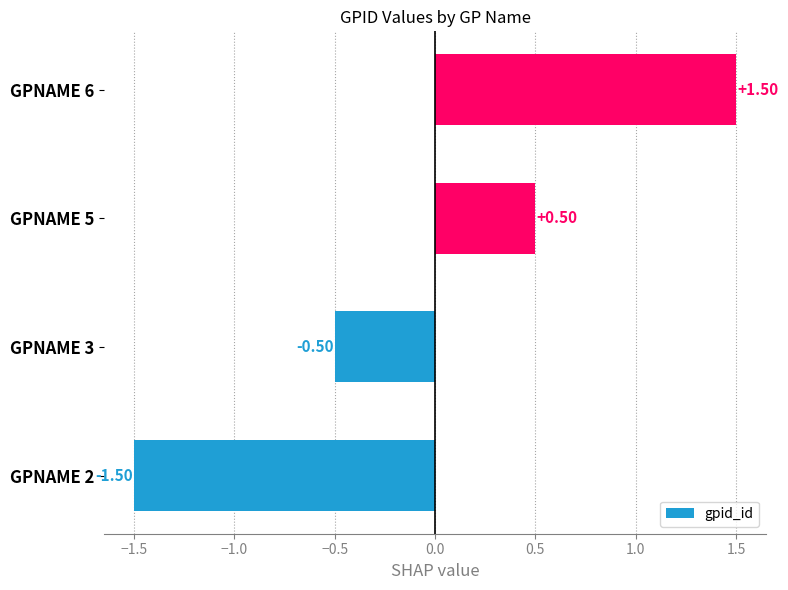

What is the difference between the values at GPNAME 2 and GPNAME 6?

3.0